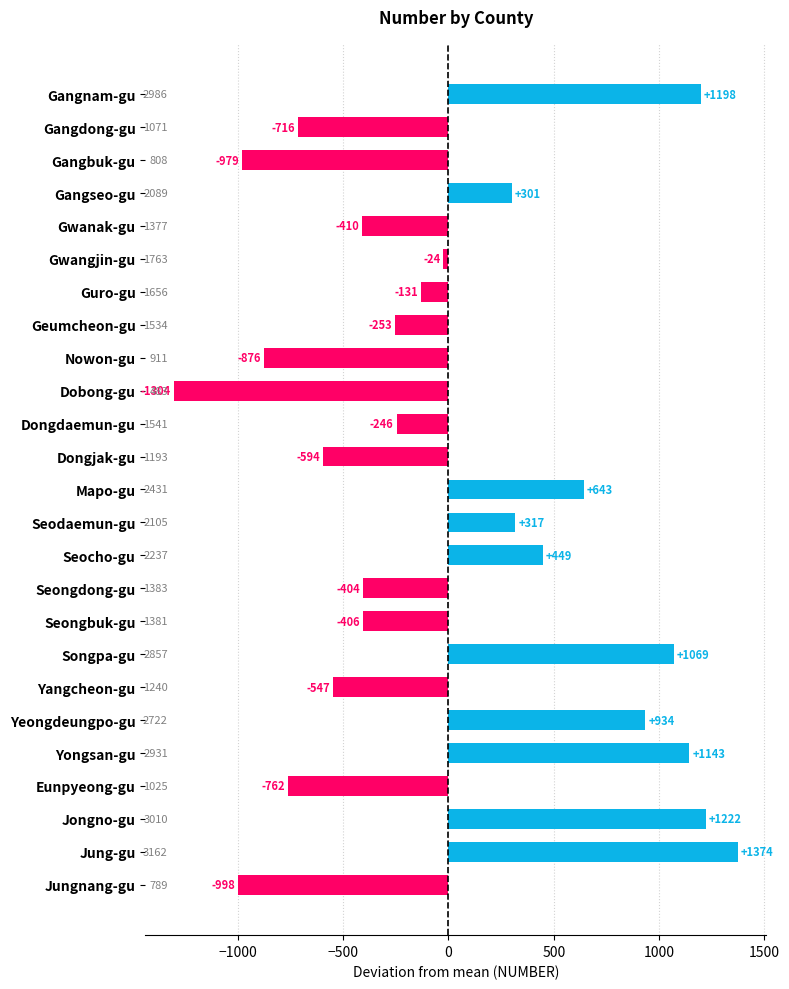

Are the bars horizontal?

Yes